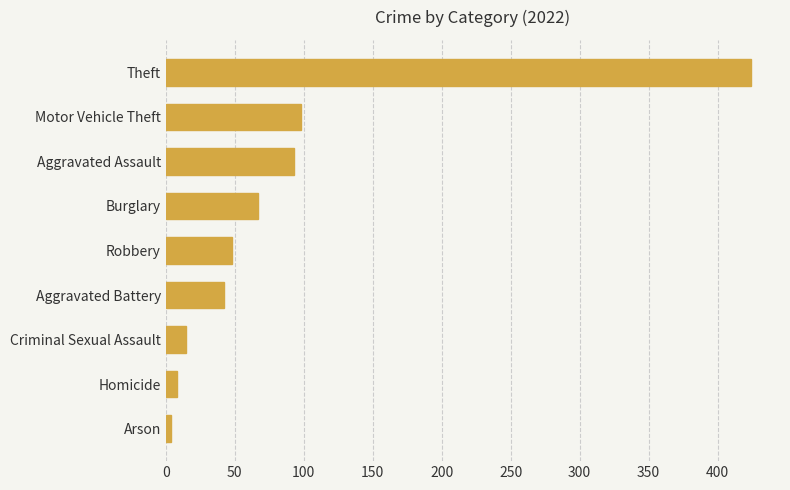

At which label is the value closest to 214?

Motor Vehicle Theft